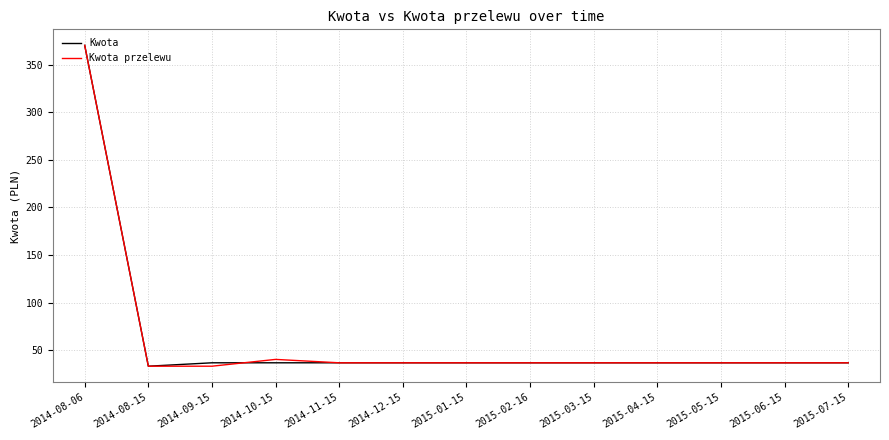

At which category is the sum across all series the highest?

2014-08-06